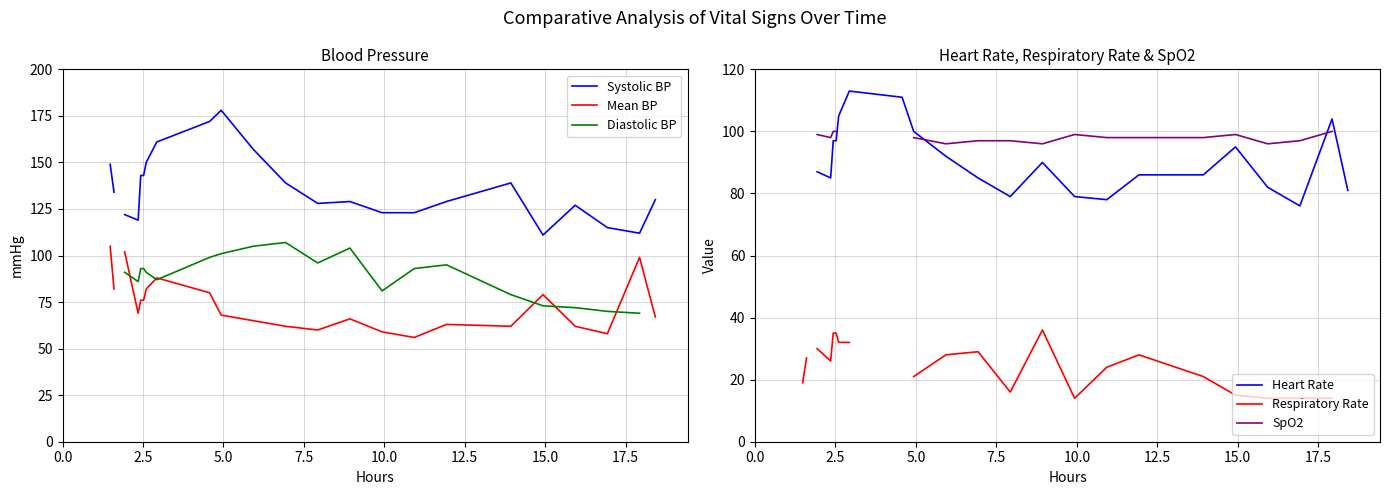

In Heart Rate, how many points are higher than both neighbors (excluding endpoints)?

4